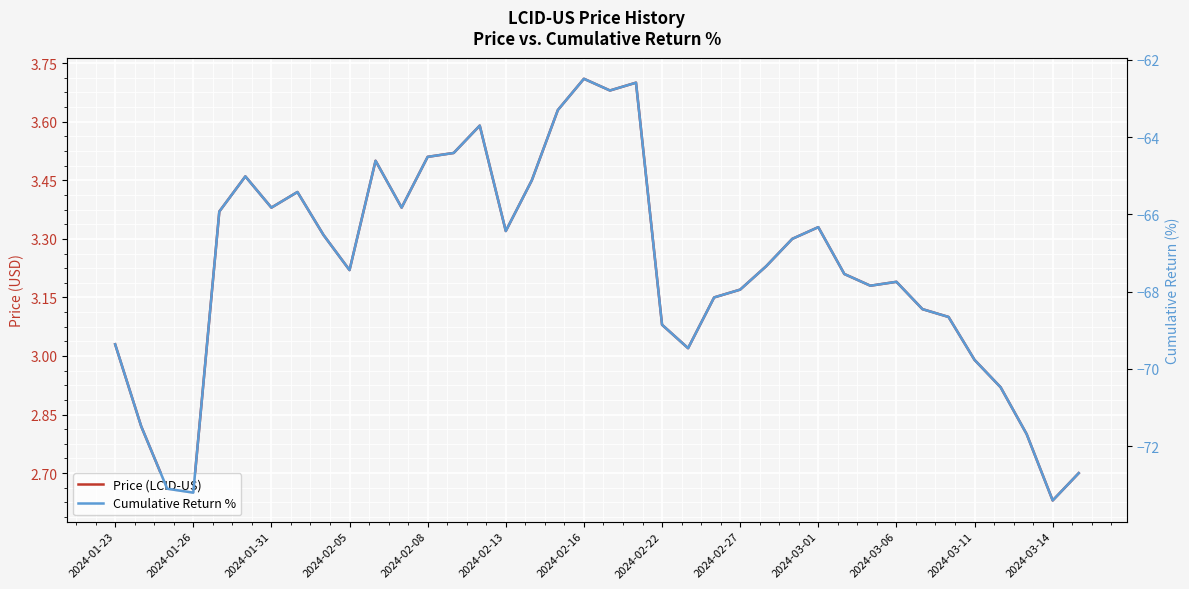

How many interior local valleys does the Cumulative Return % series have?

9